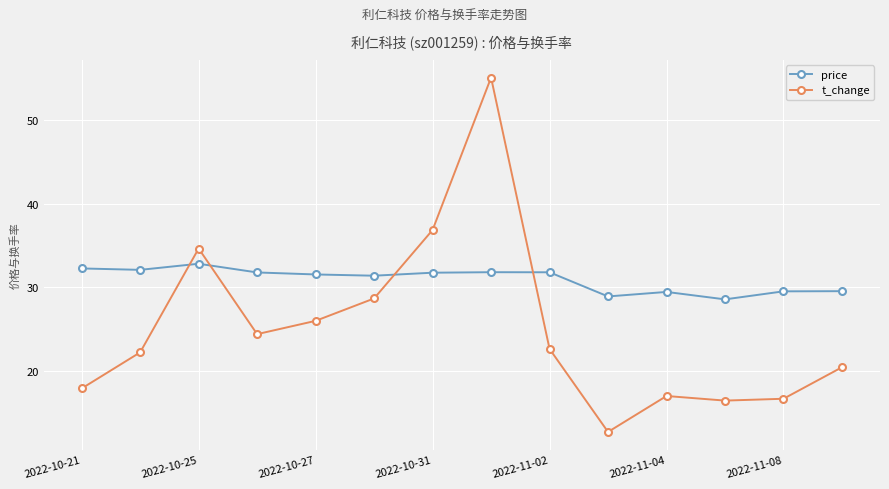

What is the maximum value for t_change?

55.1